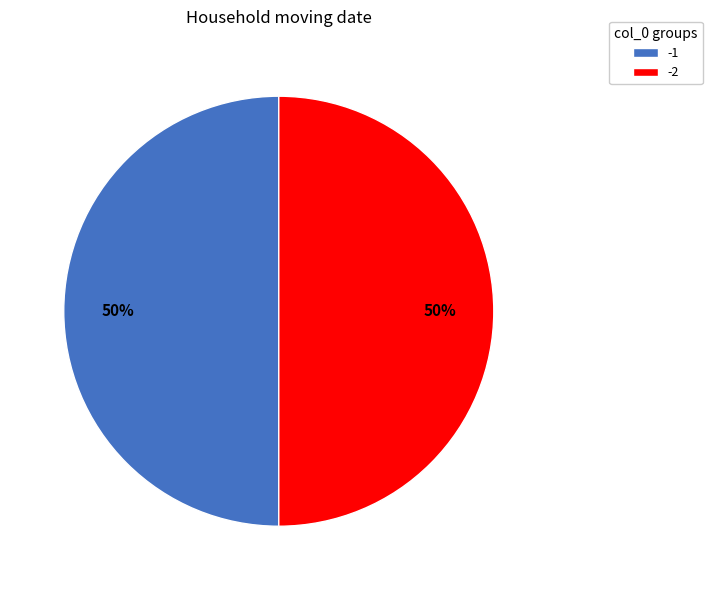

Approximately how many times larger is the value at -1 compared to -2?

1.0